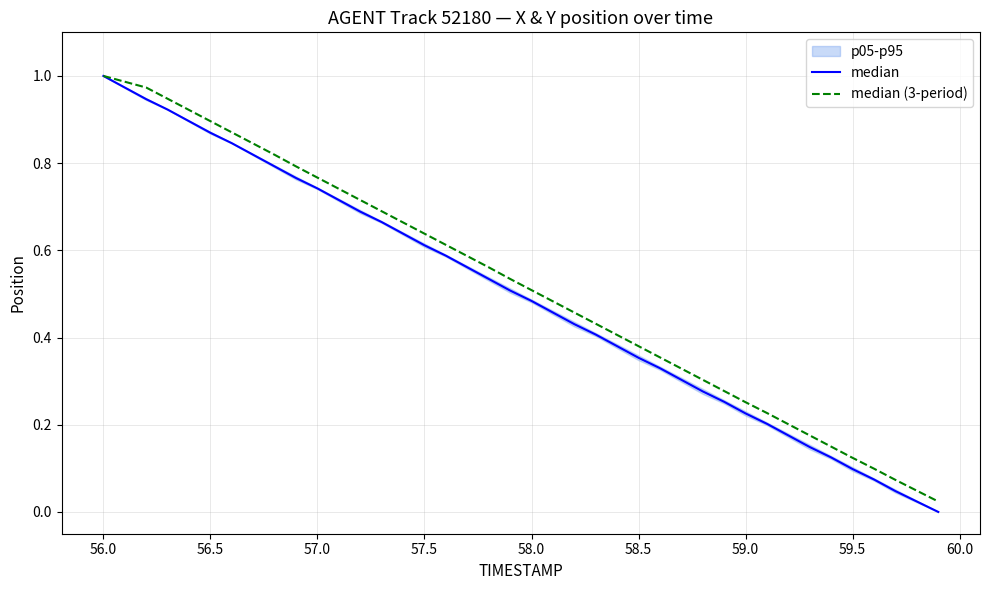

At how many categories does at least one series exceed 0?

40